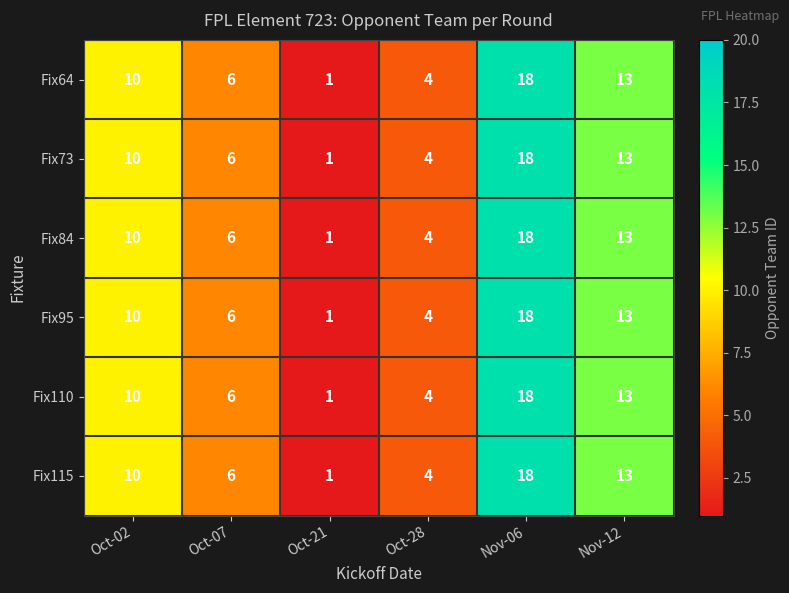

What is the smallest value displayed?

1